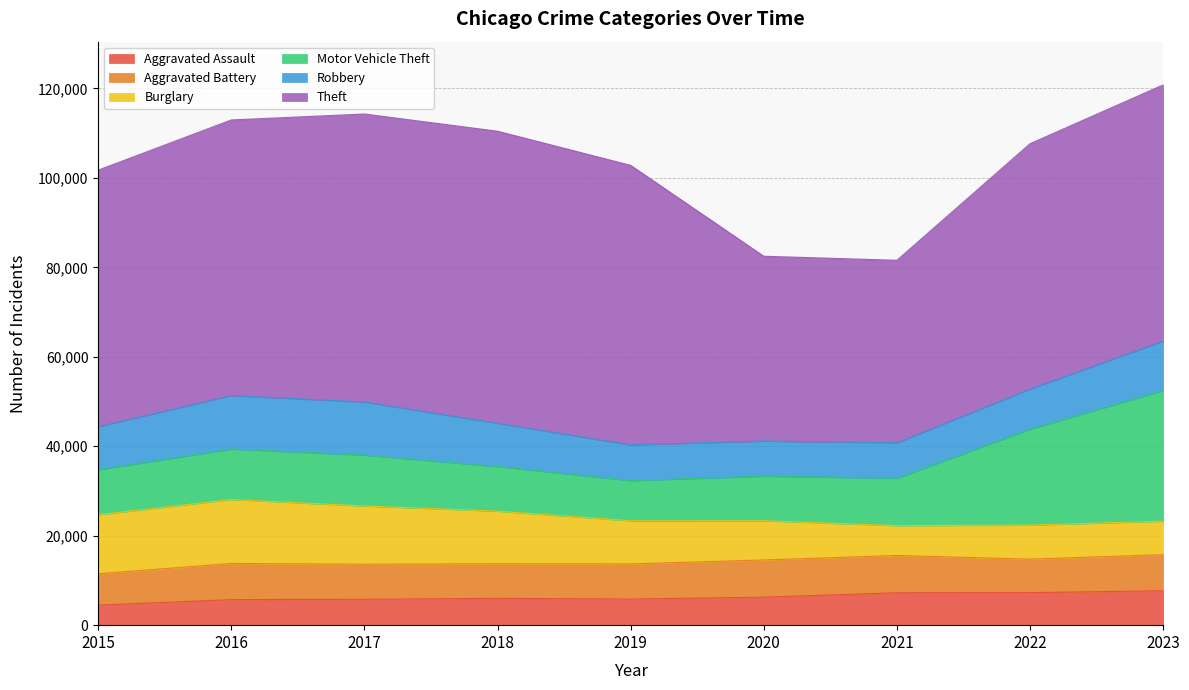

At which label does Aggravated Assault first exceed 6001?

2020